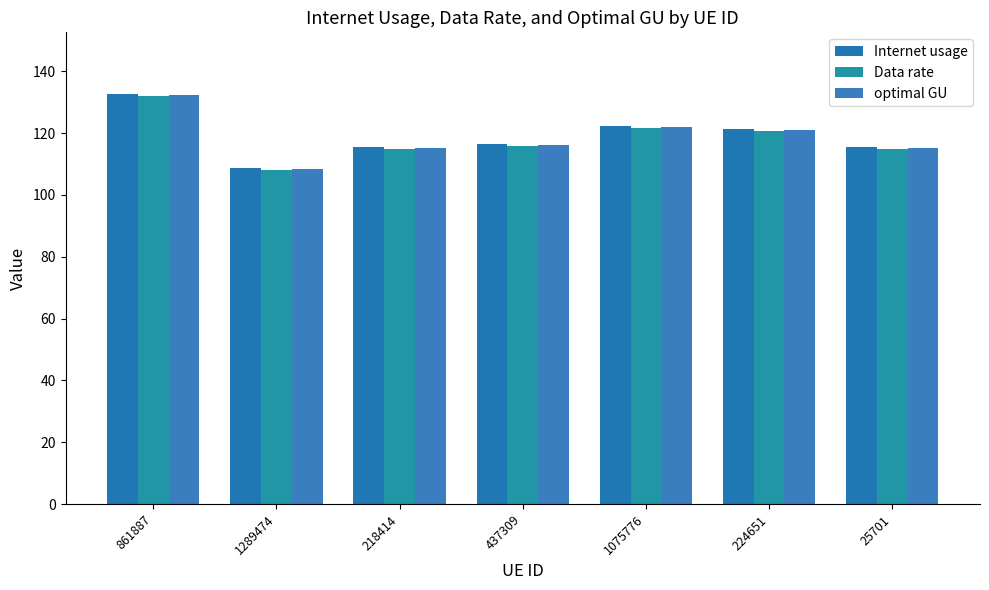

Which has a higher value, 1289474 or 1075776?

1075776